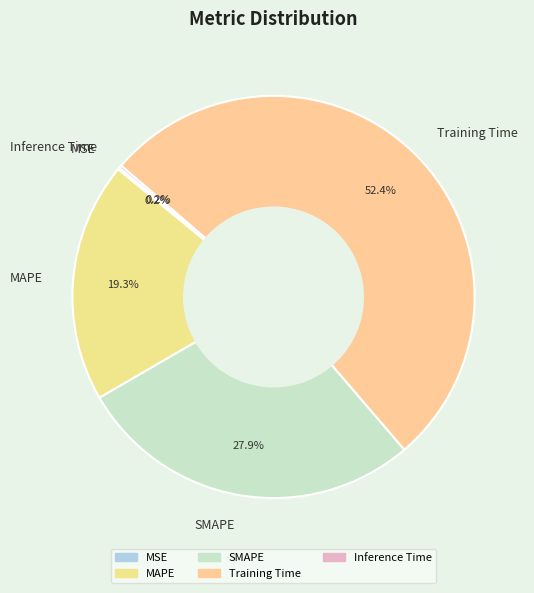

Does MAPE represent more than half of the total?

No